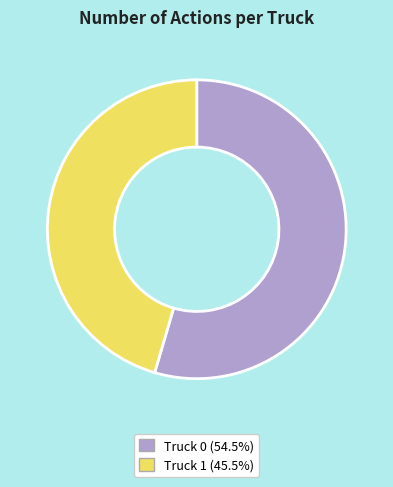

Which category has the smallest portion of the pie?

Truck 1